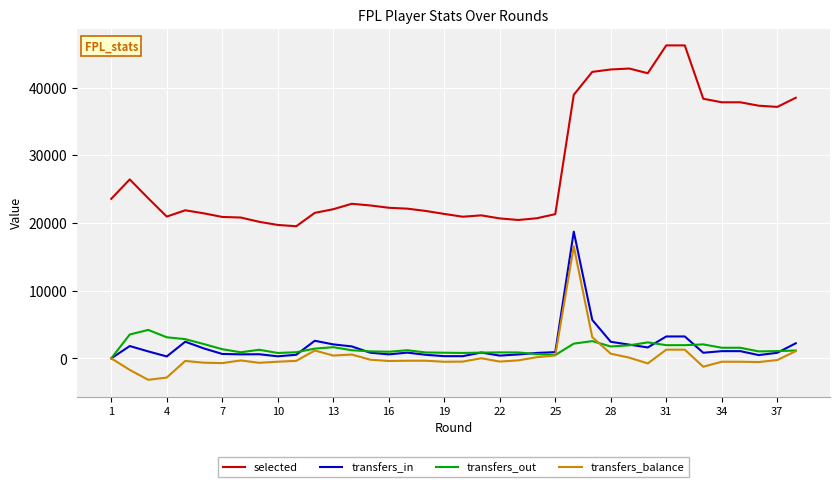

Rank the series by their maximum value, from highest to lowest.

selected, transfers_in, transfers_balance, transfers_out